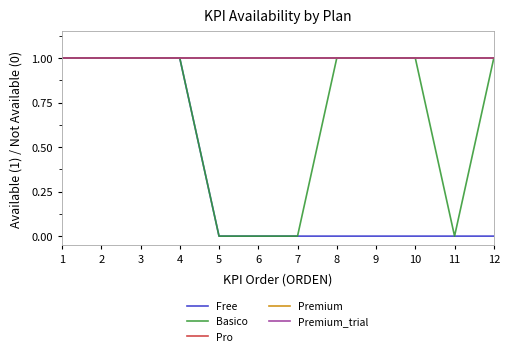

Does the chart display data point markers on the line(s)?

No